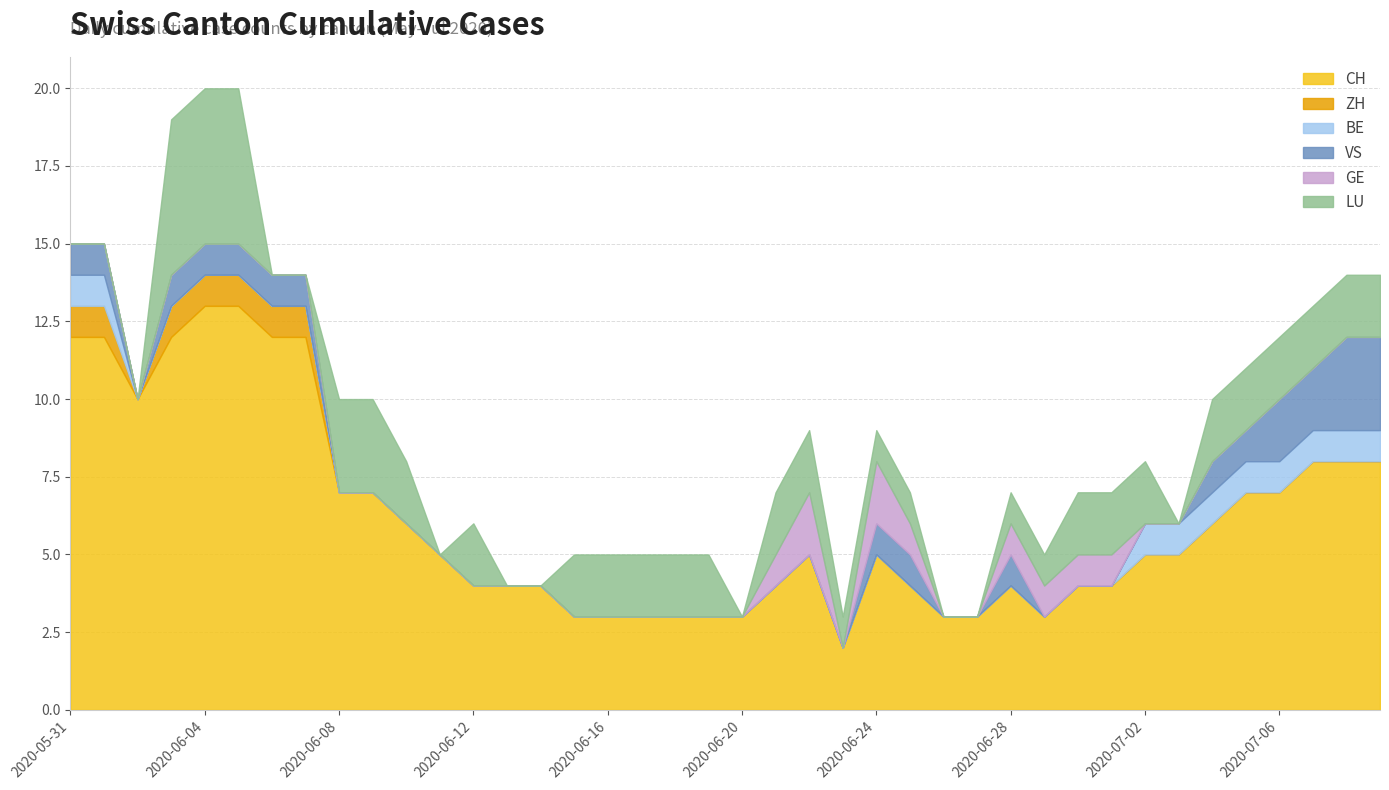

At which category is the sum across all series the highest?

2020-06-04